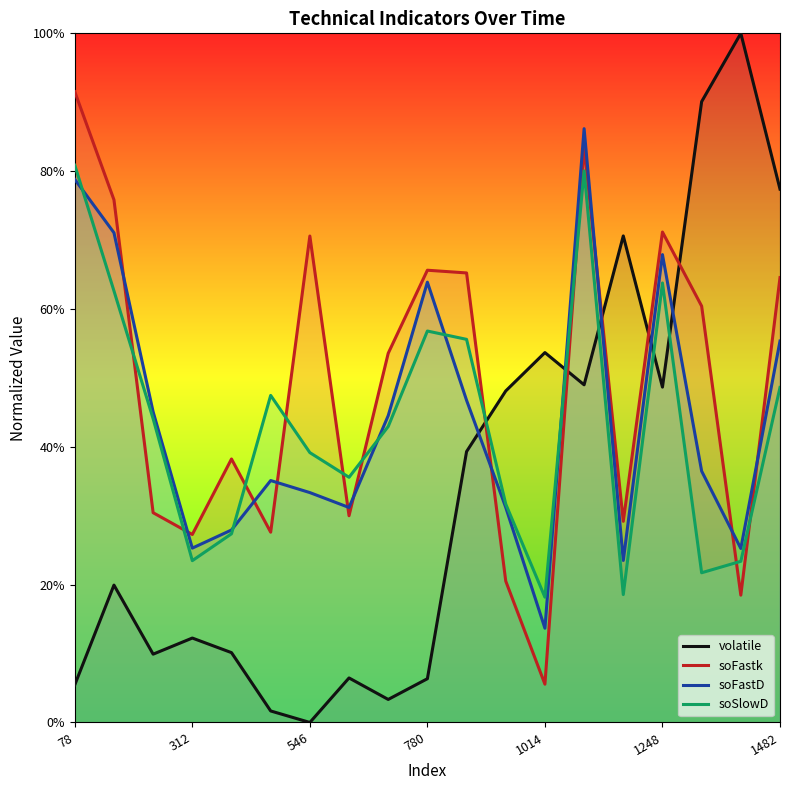

Reading left to right, list all the values displayed in this chart.

volatile: 0.1	0.2	0.1	0.1	0.1	0.0	0.0	0.1	0.0	0.1	0.4	0.5	0.5	0.5	0.7	0.5	0.9	1.0	0.8
soFastk: 0.9	0.8	0.3	0.3	0.4	0.3	0.7	0.3	0.5	0.7	0.7	0.2	0.1	0.8	0.3	0.7	0.6	0.2	0.6
soFastD: 0.8	0.7	0.5	0.3	0.3	0.4	0.3	0.3	0.4	0.6	0.5	0.3	0.1	0.9	0.2	0.7	0.4	0.3	0.6
soSlowD: 0.8	0.6	0.4	0.2	0.3	0.5	0.4	0.4	0.4	0.6	0.6	0.3	0.2	0.8	0.2	0.6	0.2	0.2	0.5